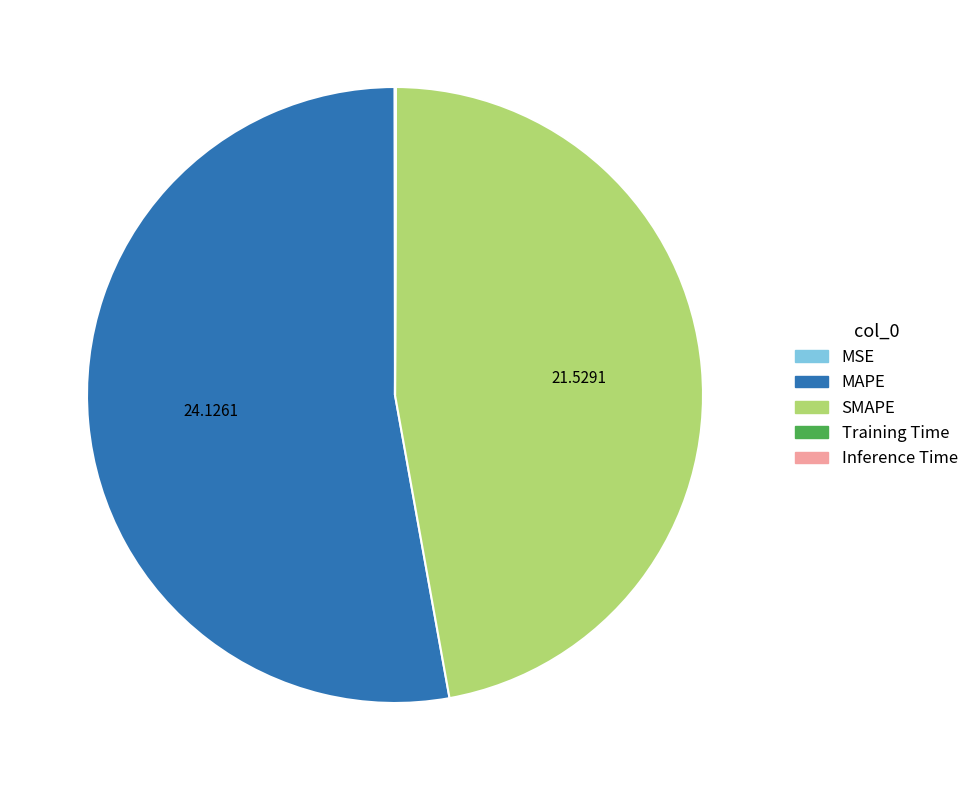

Does any single category account for the majority?

Yes